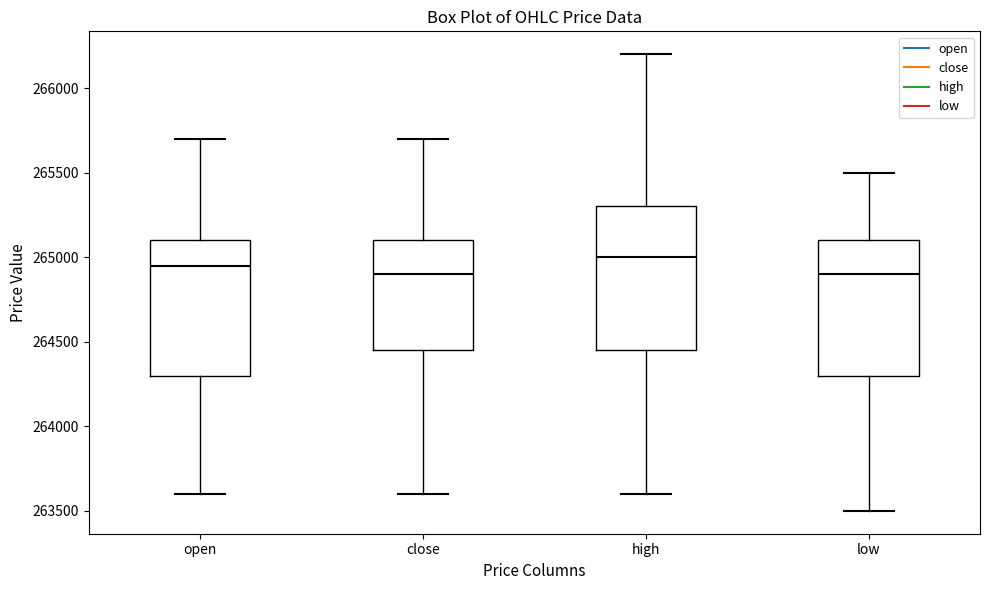

Which box has the highest median line?

high